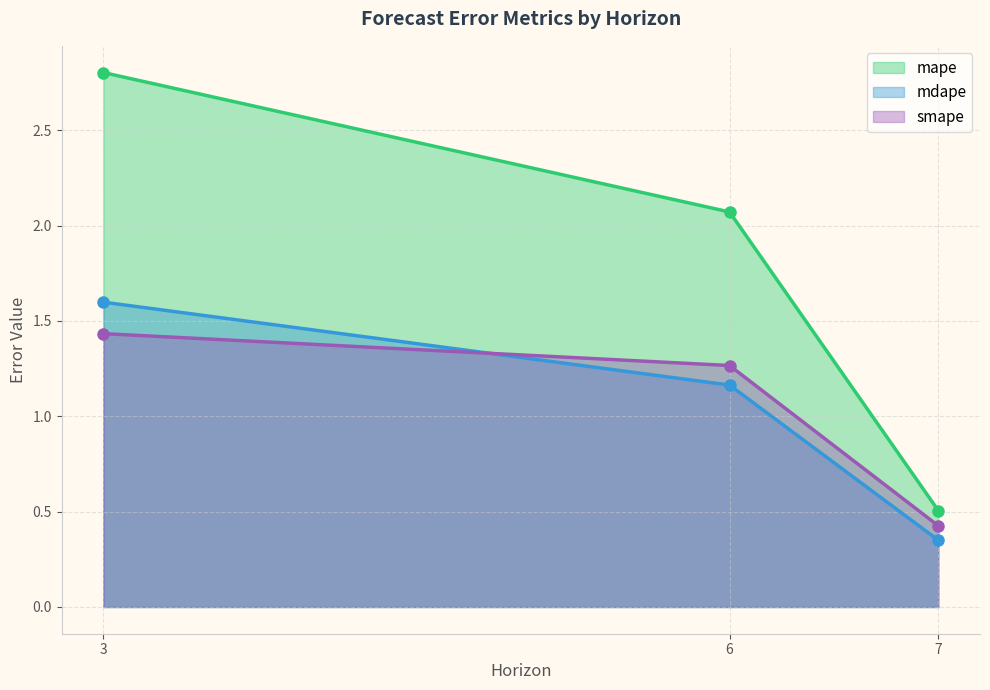

What is the value of the mdape point at the 3rd from the left?

0.4